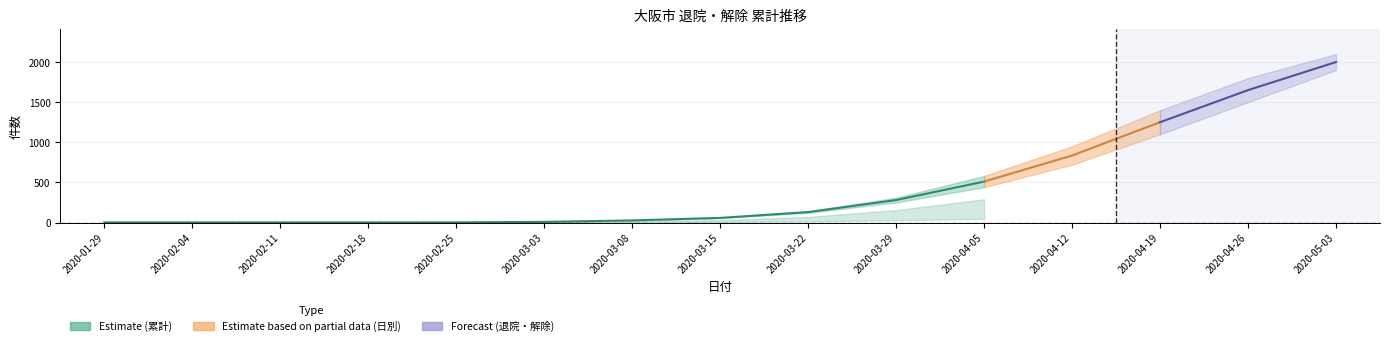

Which category has the highest value across all series?

2020-05-03